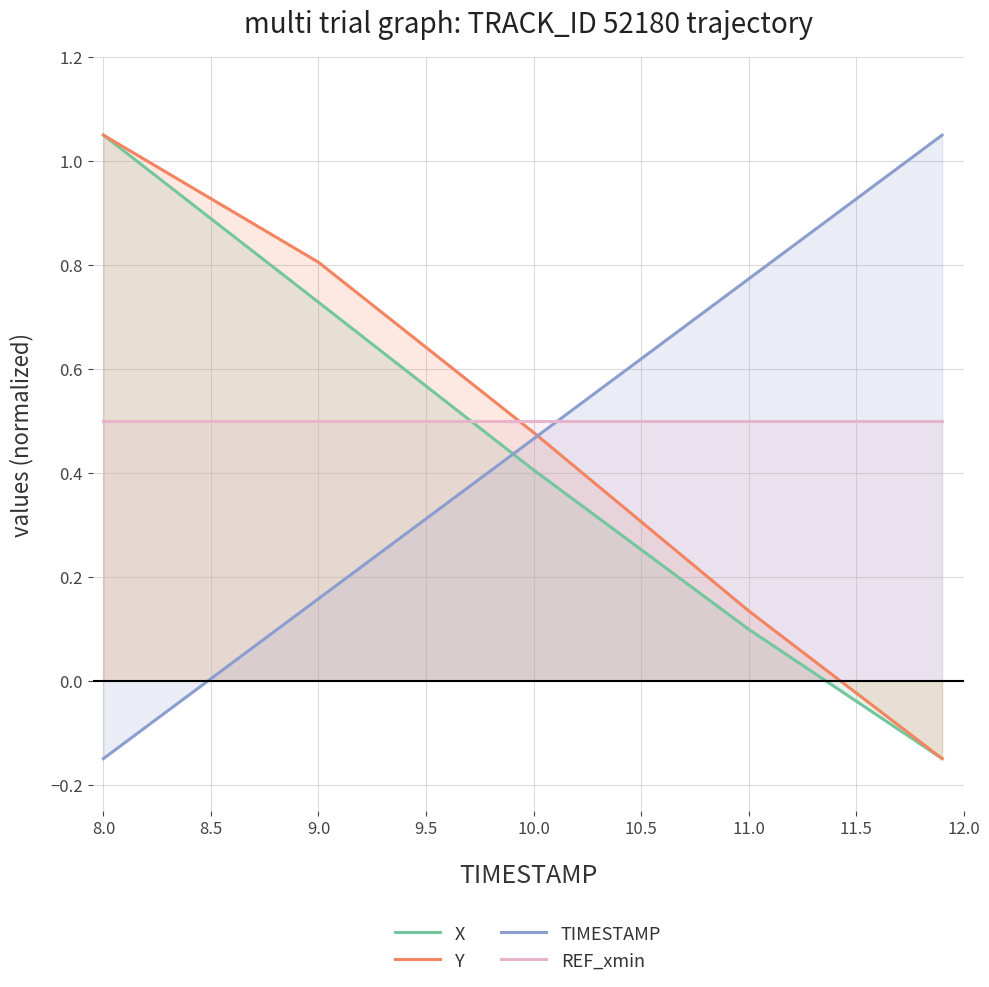

At which category is the sum across all series the highest?

8.0